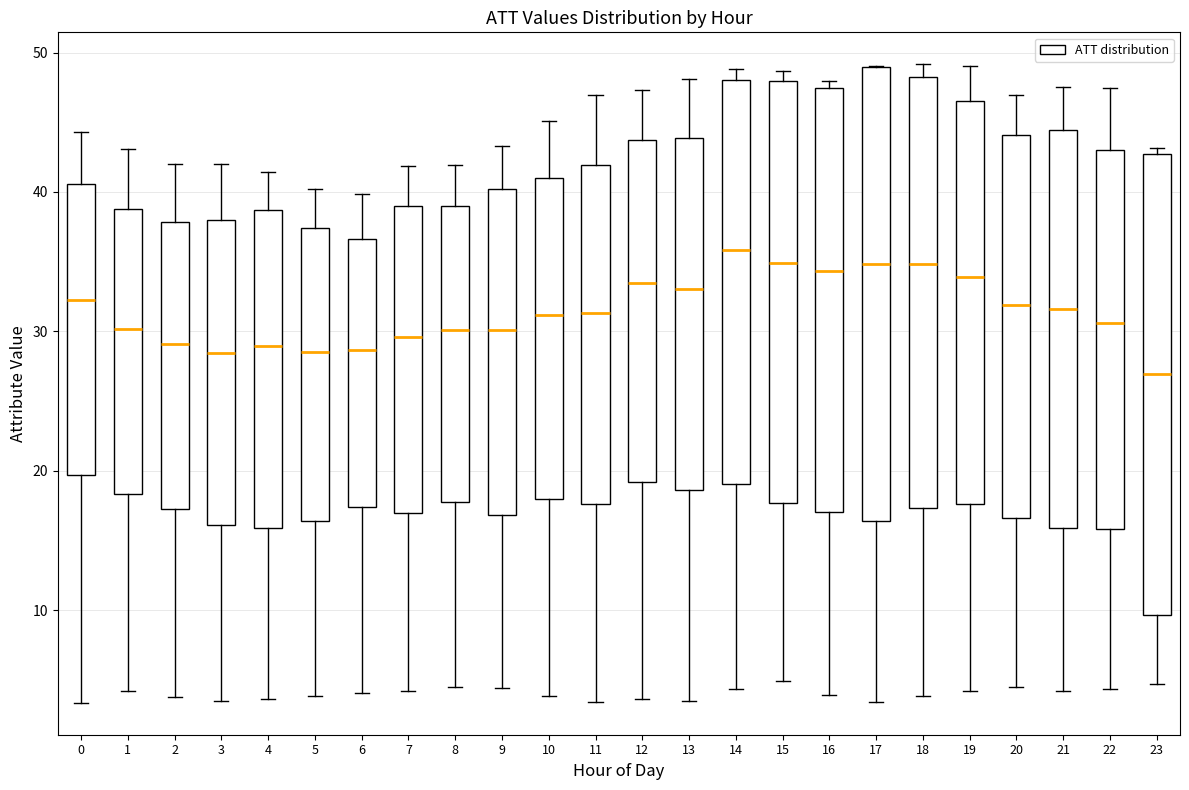

Reading left to right, transcribe this box plot: for each box, give where its median line is, the range the box spans, and where its two whiskers end, as read against the y-axis. The values are not printed on the chart, so give them approximately, as read against the axis.

0: median 32, box 20 to 41, whiskers 3 to 44
1: median 30, box 18 to 39, whiskers 4 to 43
2: median 29, box 17 to 38, whiskers 4 to 42
3: median 28, box 16 to 38, whiskers 3 to 42
4: median 29, box 16 to 39, whiskers 4 to 41
5: median 29, box 16 to 37, whiskers 4 to 40
6: median 29, box 17 to 37, whiskers 4 to 40
7: median 30, box 17 to 39, whiskers 4 to 42
8: median 30, box 18 to 39, whiskers 5 to 42
9: median 30, box 17 to 40, whiskers 4 to 43
10: median 31, box 18 to 41, whiskers 4 to 45
11: median 31, box 18 to 42, whiskers 3 to 47
12: median 33, box 19 to 44, whiskers 4 to 47
13: median 33, box 19 to 44, whiskers 3 to 48
14: median 36, box 19 to 48, whiskers 4 to 49
15: median 35, box 18 to 48, whiskers 5 to 49
16: median 34, box 17 to 47, whiskers 4 to 48
17: median 35, box 16 to 49, whiskers 3 to 49
18: median 35, box 17 to 48, whiskers 4 to 49
19: median 34, box 18 to 47, whiskers 4 to 49
20: median 32, box 17 to 44, whiskers 5 to 47
21: median 32, box 16 to 44, whiskers 4 to 48
22: median 31, box 16 to 43, whiskers 4 to 47
23: median 27, box 10 to 43, whiskers 5 to 43 (just above the box's upper edge)